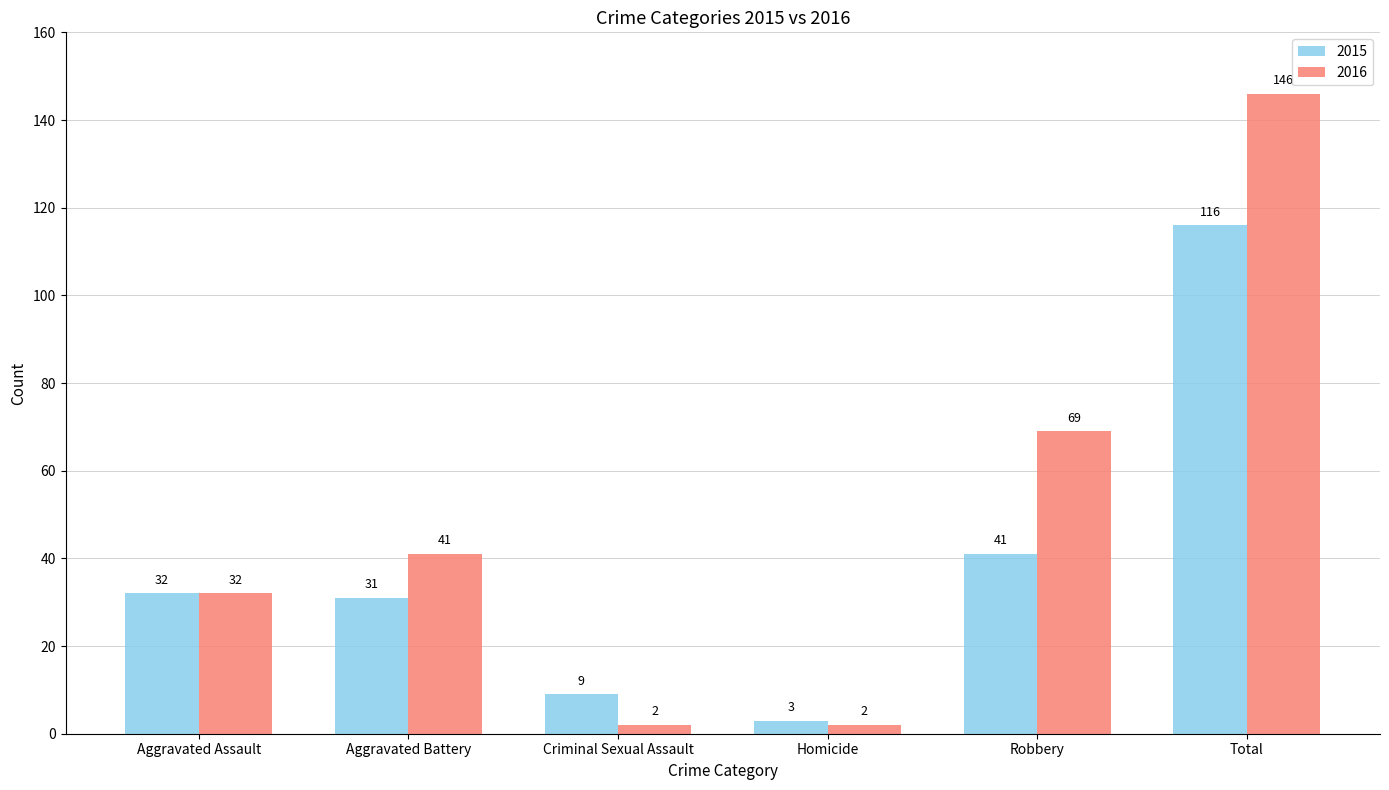

Which series has the largest total across all categories?

2016